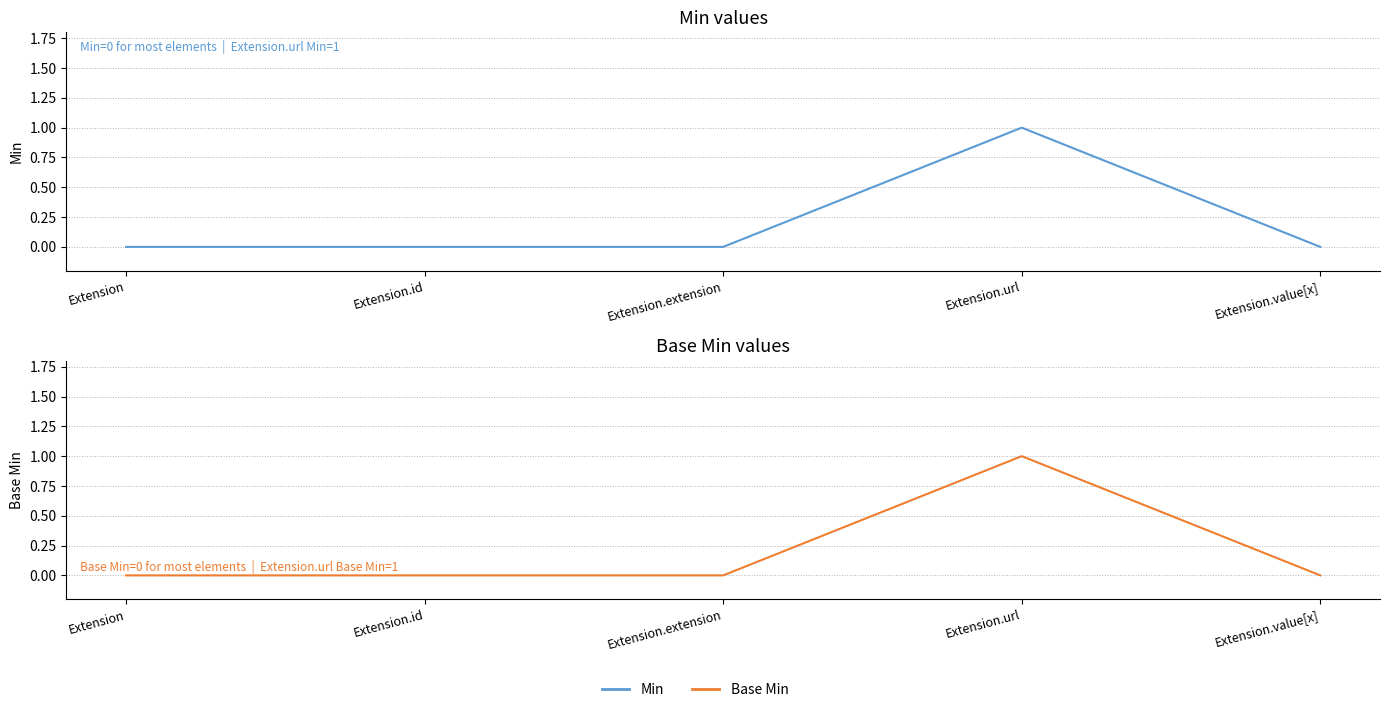

Which series has the largest total across all categories?

Min